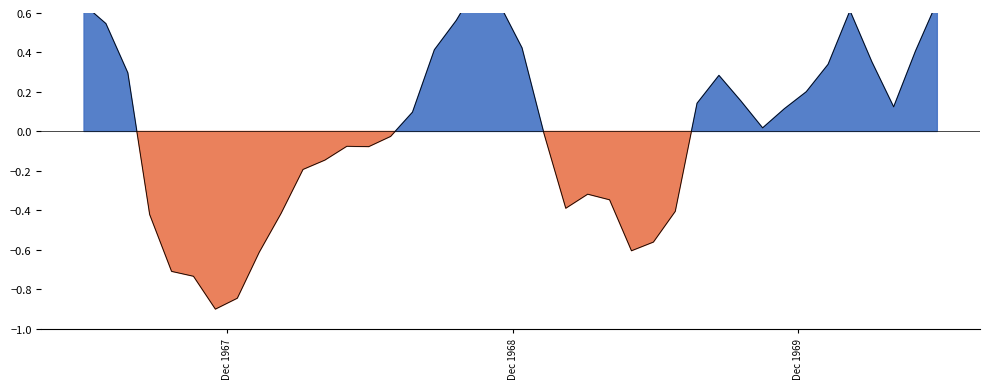

How many points are higher than both their immediate neighbors (excluding endpoints)?

5